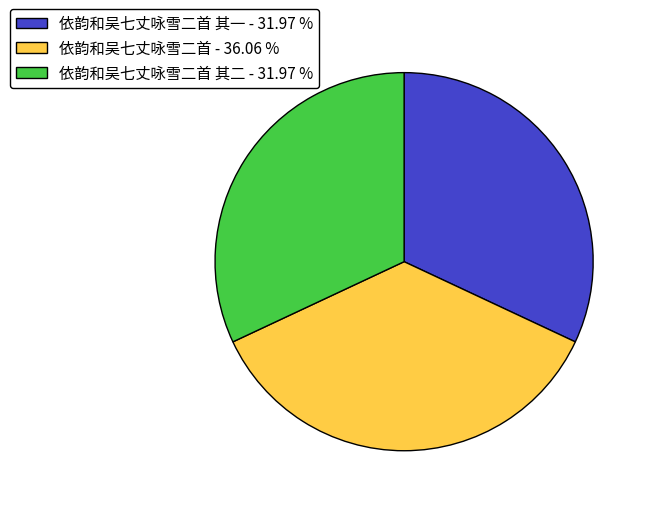

Is there a majority slice in this chart?

No